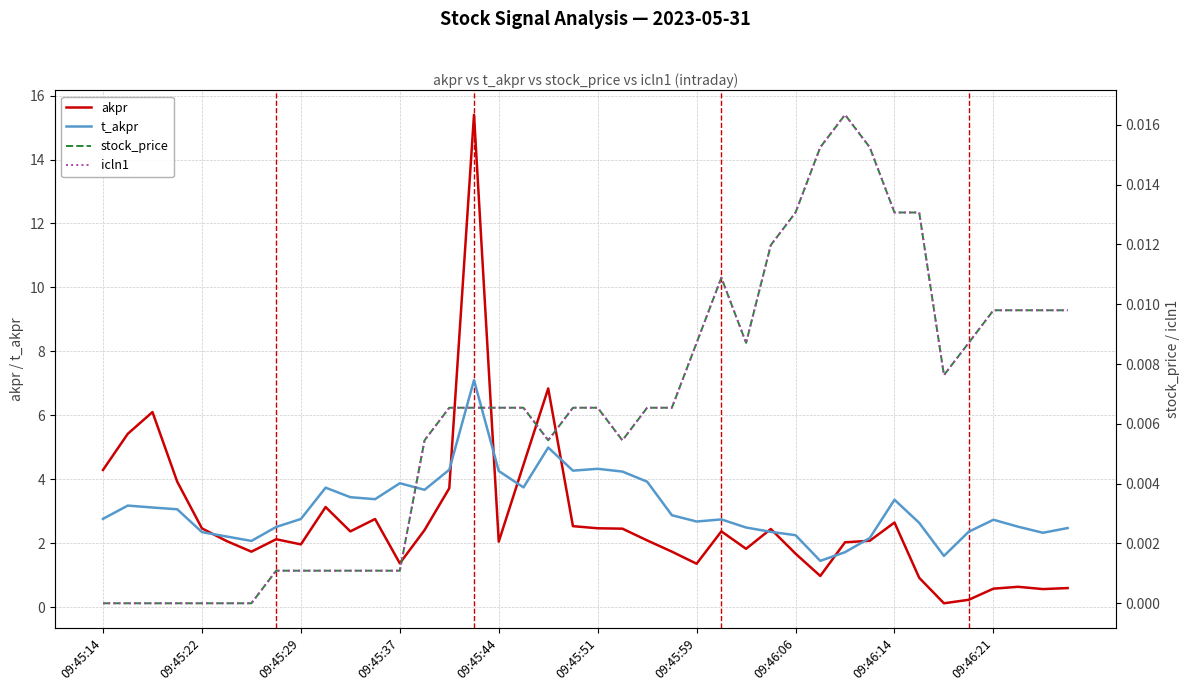

List the series in order of their peak value, lowest first.

stock_price, icln1, t_akpr, akpr